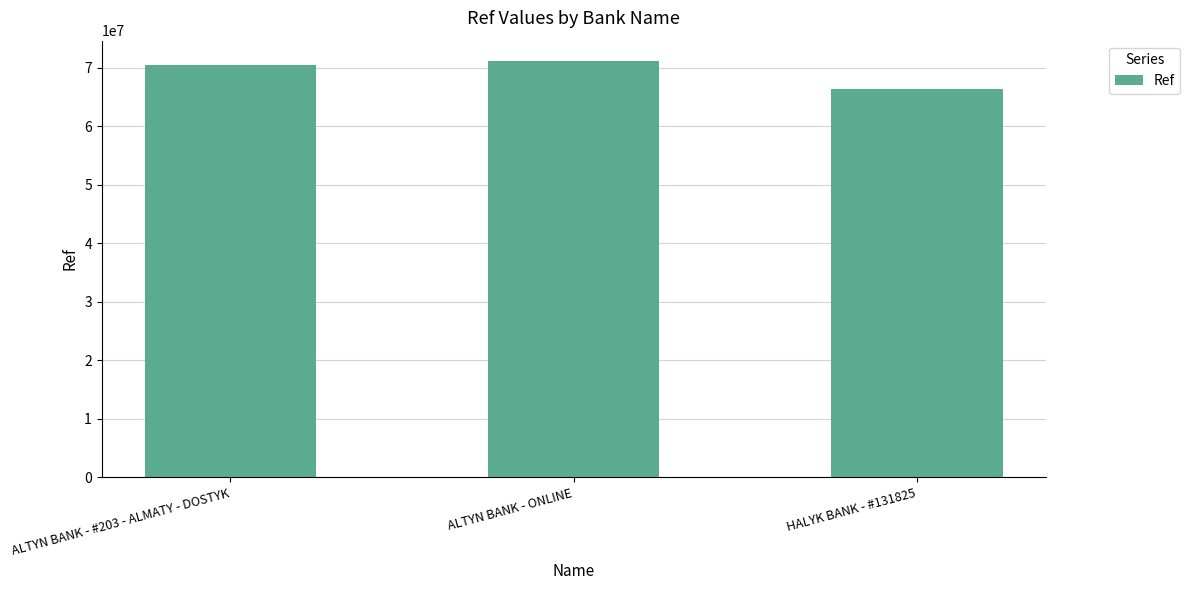

Does the chart contain stacked bars?

No